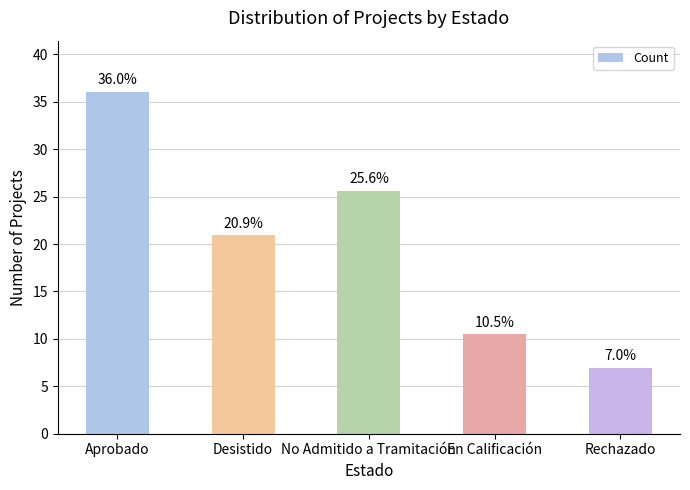

Approximately how many times larger is the value at Aprobado compared to En Calificación?

3.4